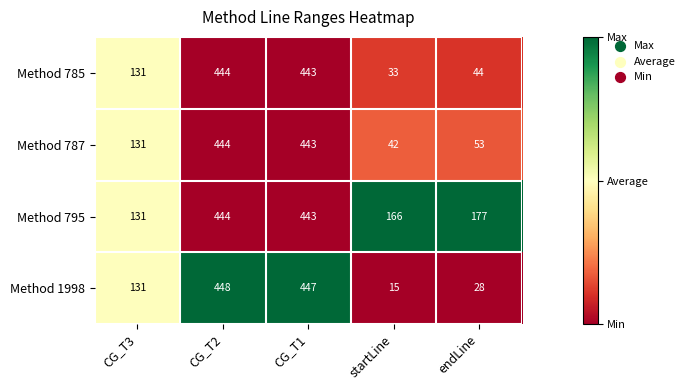

What value does the Method 1998 series have at CG_T1, to the nearest 5?

445